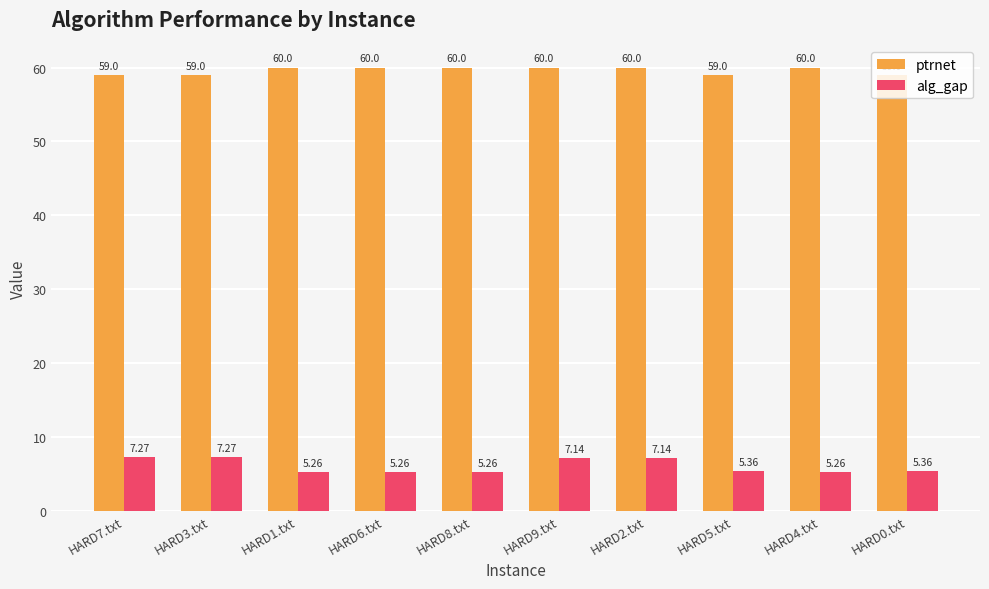

Count the ptrnet values in the range 59 to 60.

10